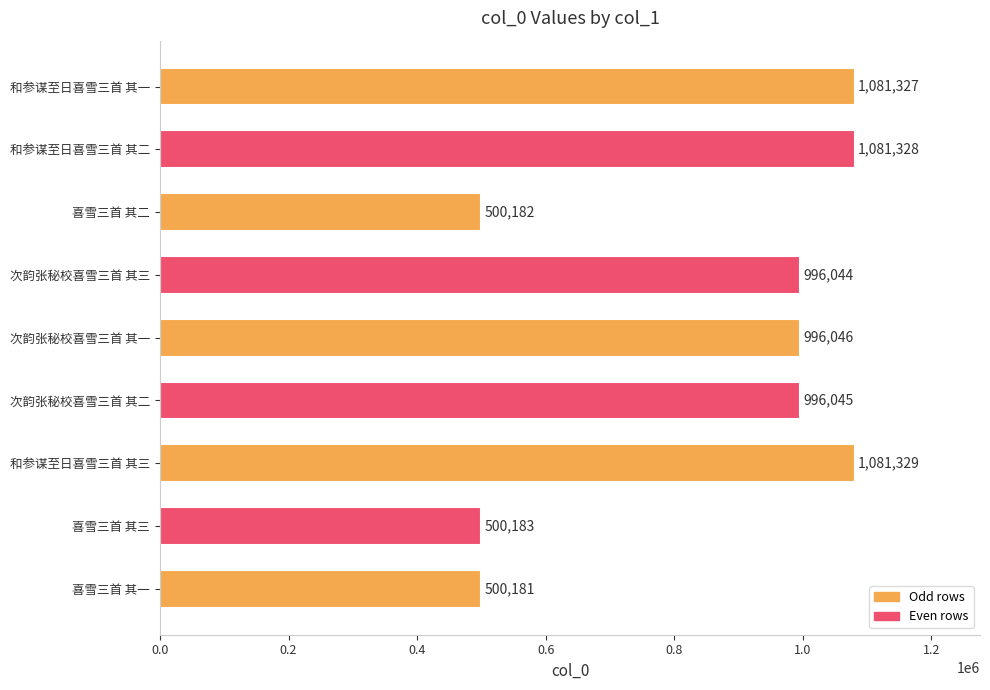

What is the minimum value shown in the chart?

500181